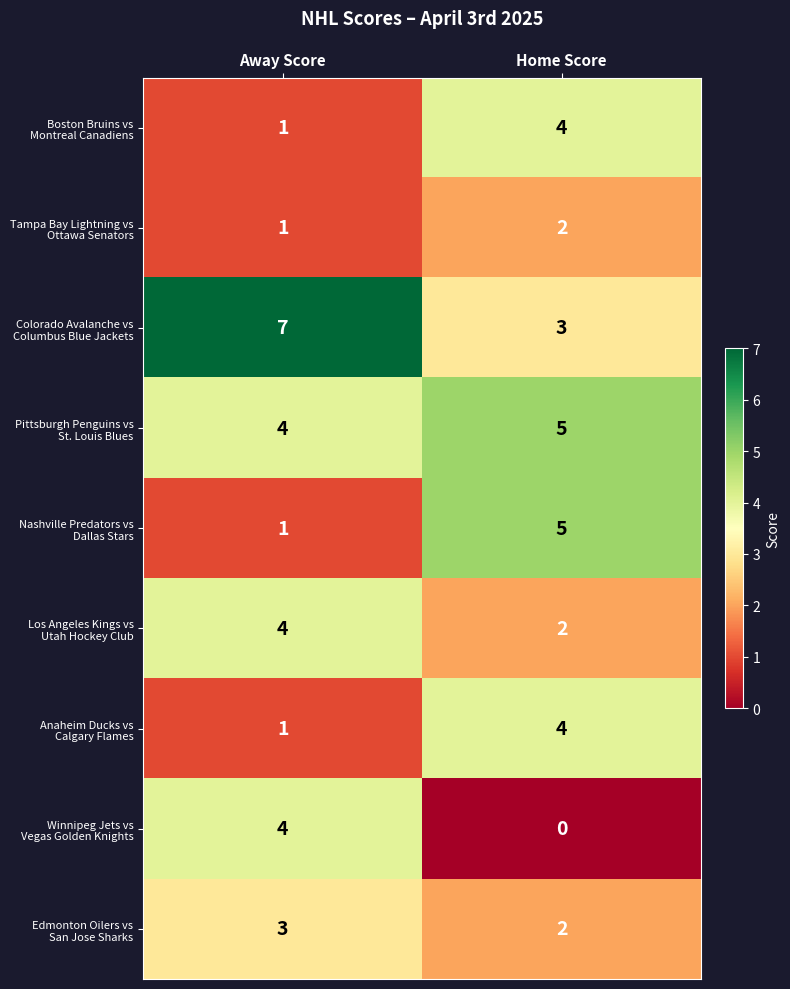

At which category is the sum across all series the highest?

Home Score